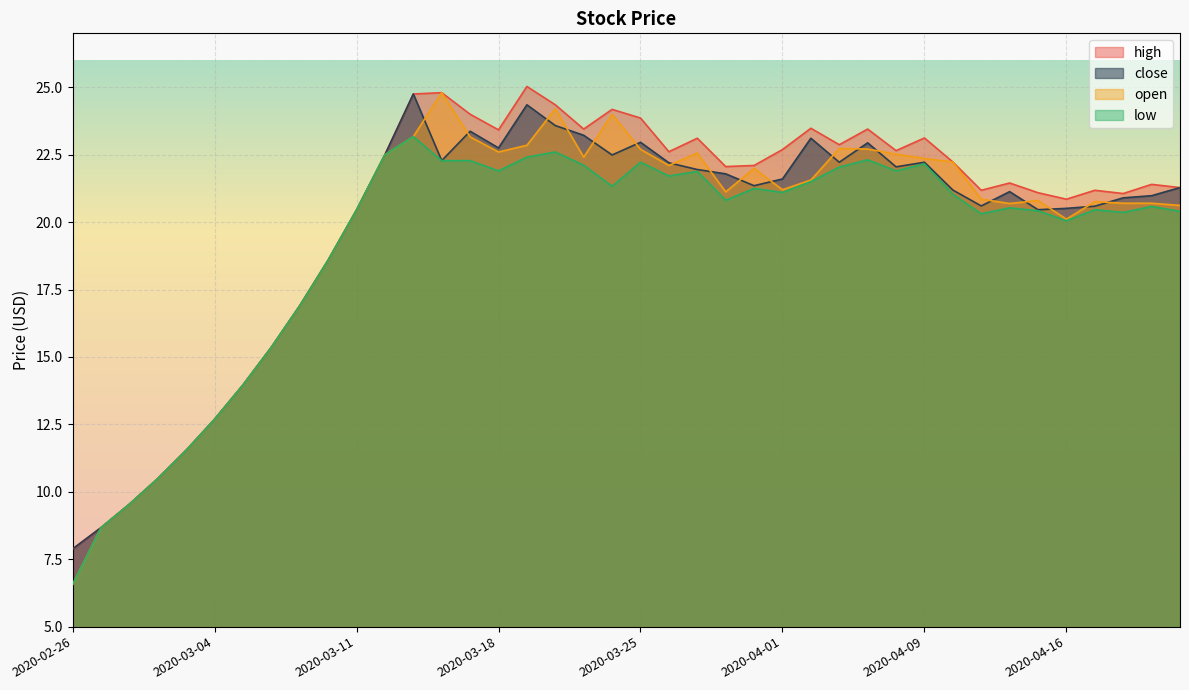

How many series are shown in this chart?

4